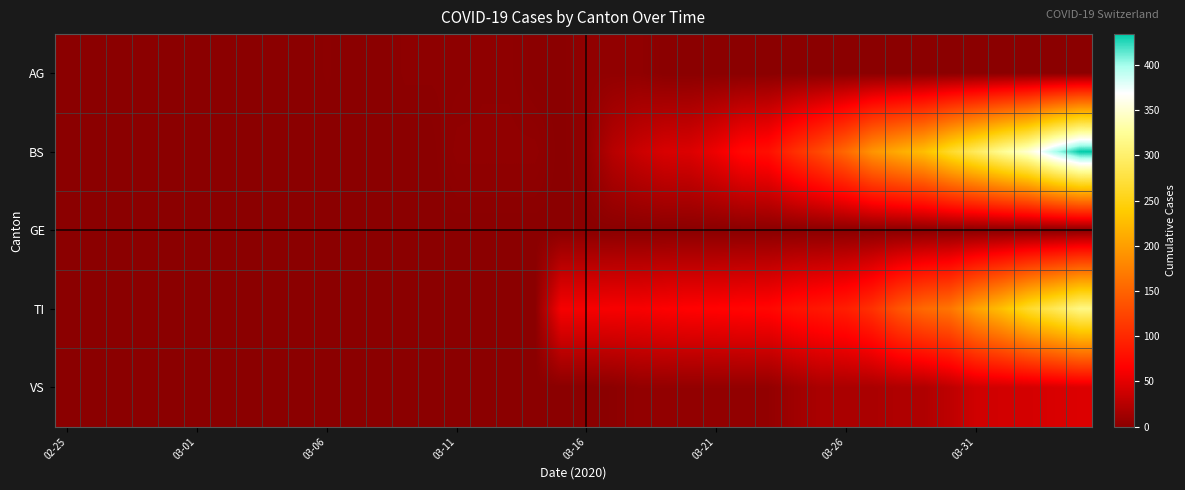

Reading left to right, extract all data points from this chart.

AG: 0	0	0	0	0	0	0	0	0	0	1	0	0	2	2	2	3	3	0	0	4	4	4	0	0	0	0	0	0	0	0	0	0	0	0	0	0	0	0	0
BS: 0	0	0	0	0	0	0	0	0	0	0	0	0	0	0	4	4	4	4	0	4	25	36	44	46	57	73	78	105	128	155	191	211	228	263	292	323	350	397	434
GE: 0	0	0	0	0	0	0	0	0	0	0	0	0	0	0	0	0	0	0	0	0	0	0	0	0	0	0	0	0	0	0	0	0	0	0	0	0	0	0	0
TI: 0	0	0	0	0	0	0	0	0	0	0	0	0	0	0	0	0	0	0	61	61	62	62	65	67	68	70	71	80	85	91	107	136	155	165	202	229	263	287	314
VS: 0	0	0	0	0	0	0	0	0	0	0	0	0	0	0	0	0	0	0	0	0	1	5	5	5	5	5	5	12	18	18	18	21	21	29	39	40	41	44	46